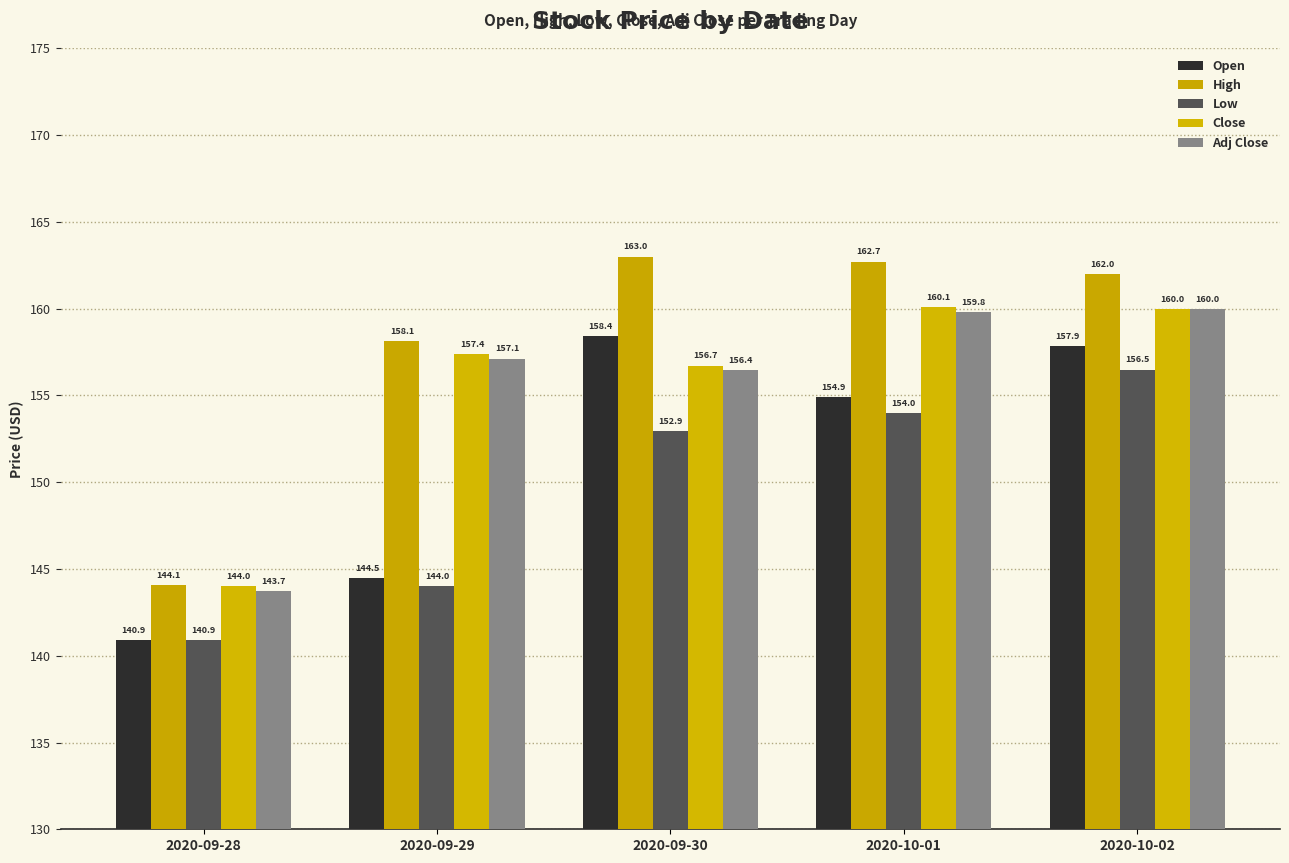

Reading left to right, what are all the values shown in this chart?

Open: 140.9	144.5	158.4	154.9	157.9
High: 144.1	158.1	163.0	162.7	162.0
Low: 140.9	144.0	152.9	154.0	156.5
Close: 144.0	157.4	156.7	160.1	160.0
Adj Close: 143.7	157.1	156.4	159.8	160.0